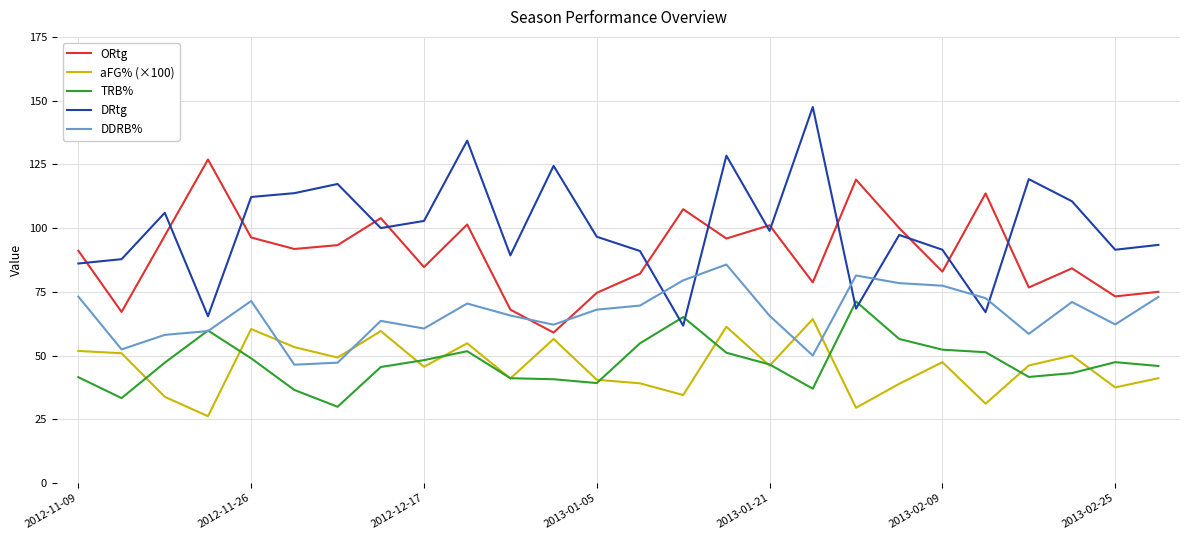

Which series has the widest spread of values?

DRtg